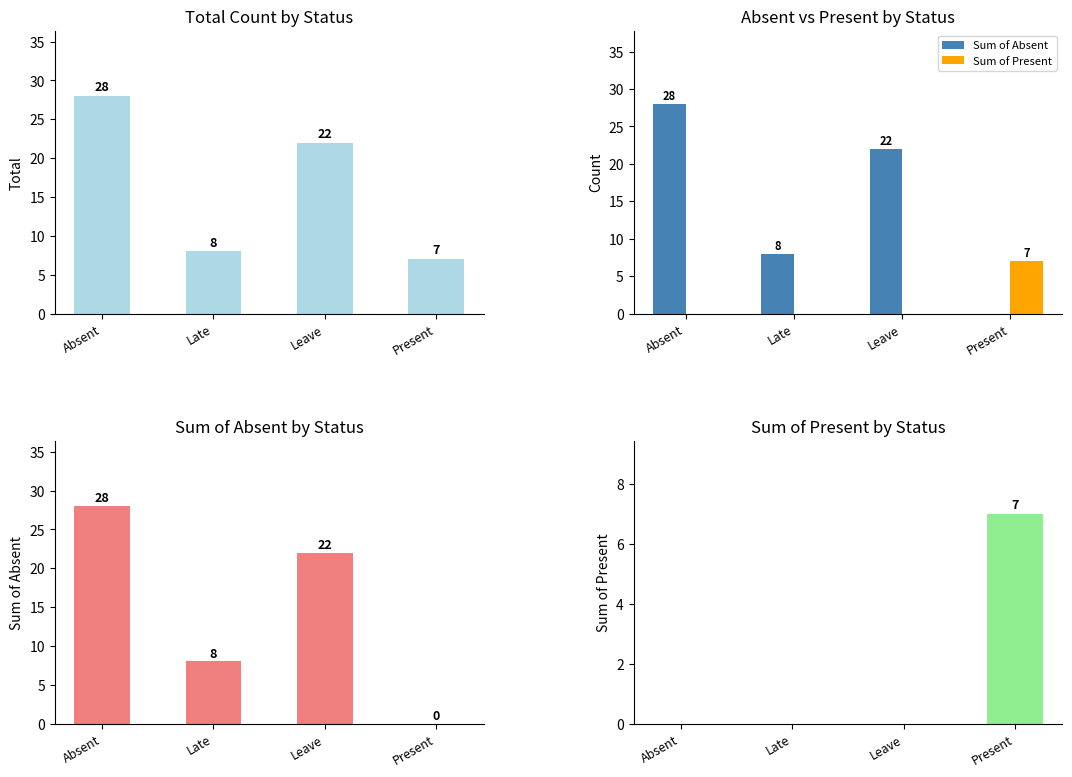

What is the difference between the highest and lowest values at Absent?

28